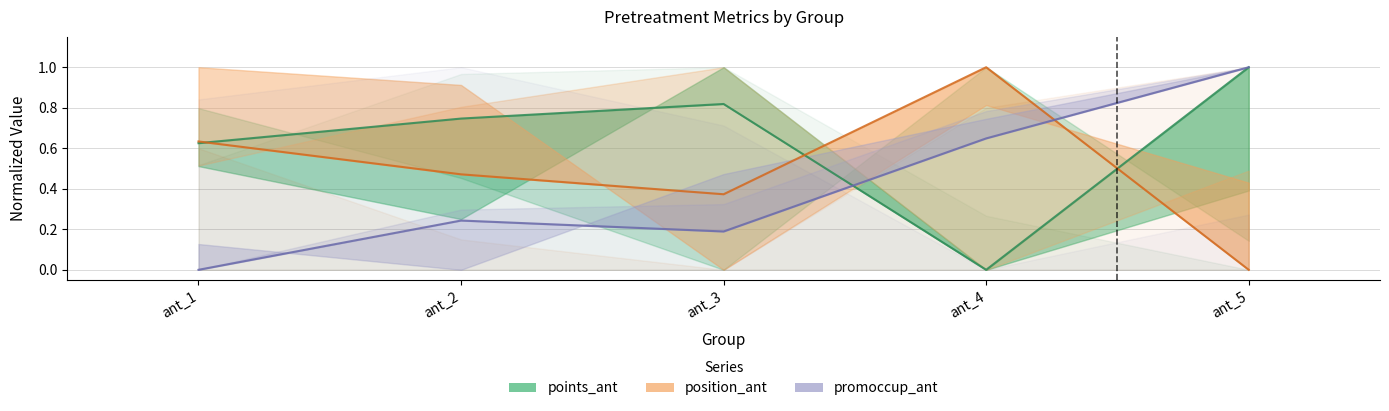

What is the maximum value for position_ant?

1.0